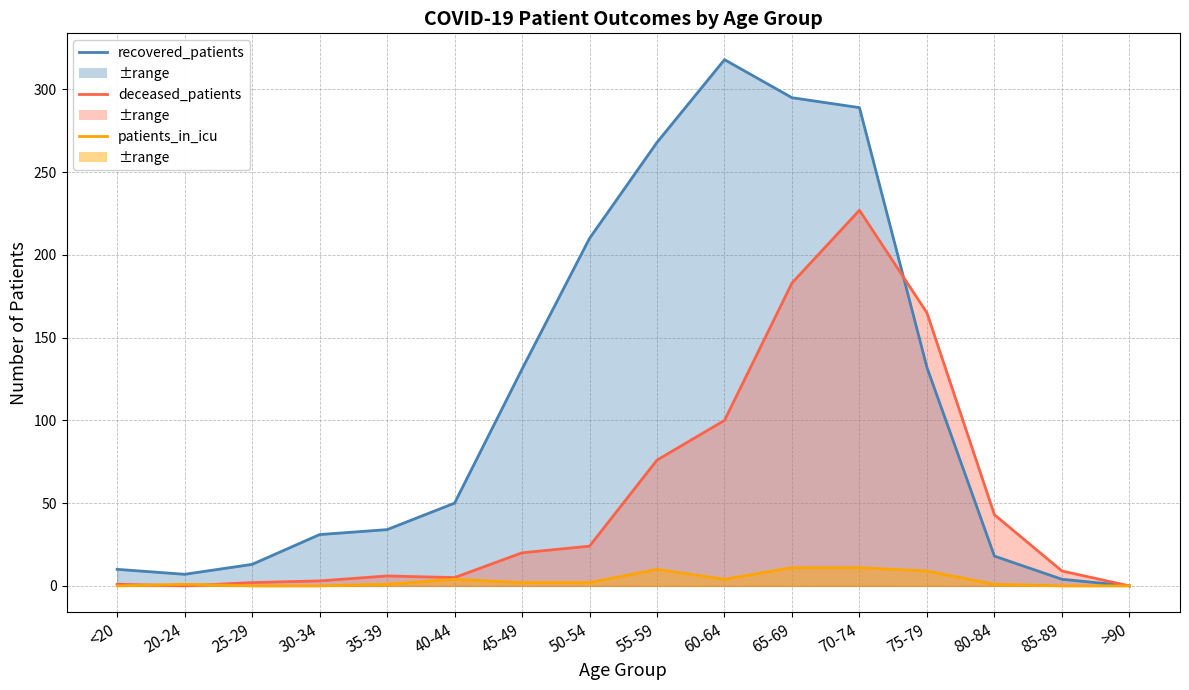

After their last crossing, which series has the higher values: patients_in_icu or deceased_patients?

deceased_patients